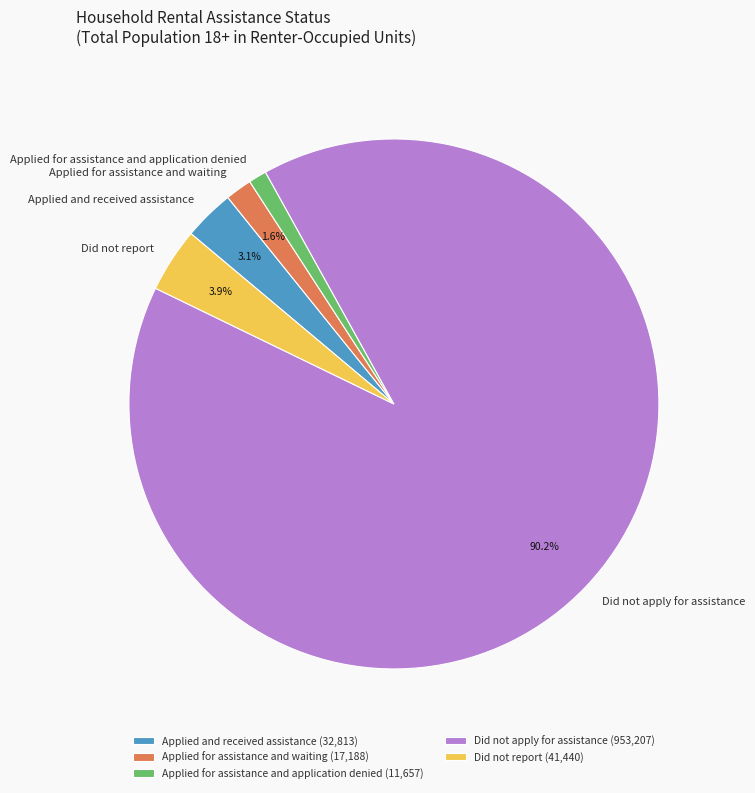

The Applied and received assistance slice represents 3% of the pie. True or false?

True